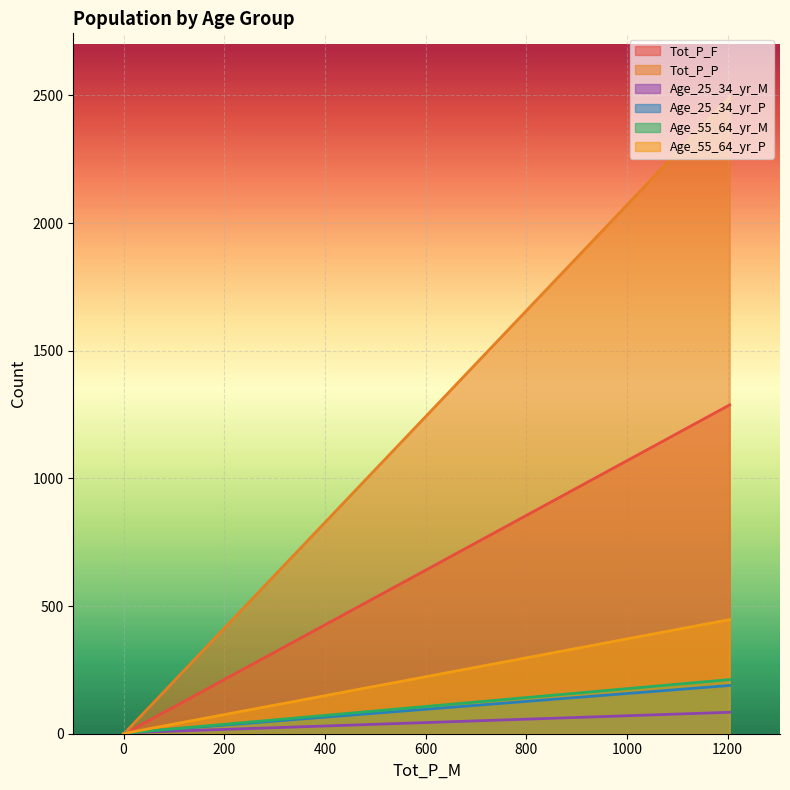

What is the difference between the second highest and minimum values in the Age_25_34_yr_M series?

4